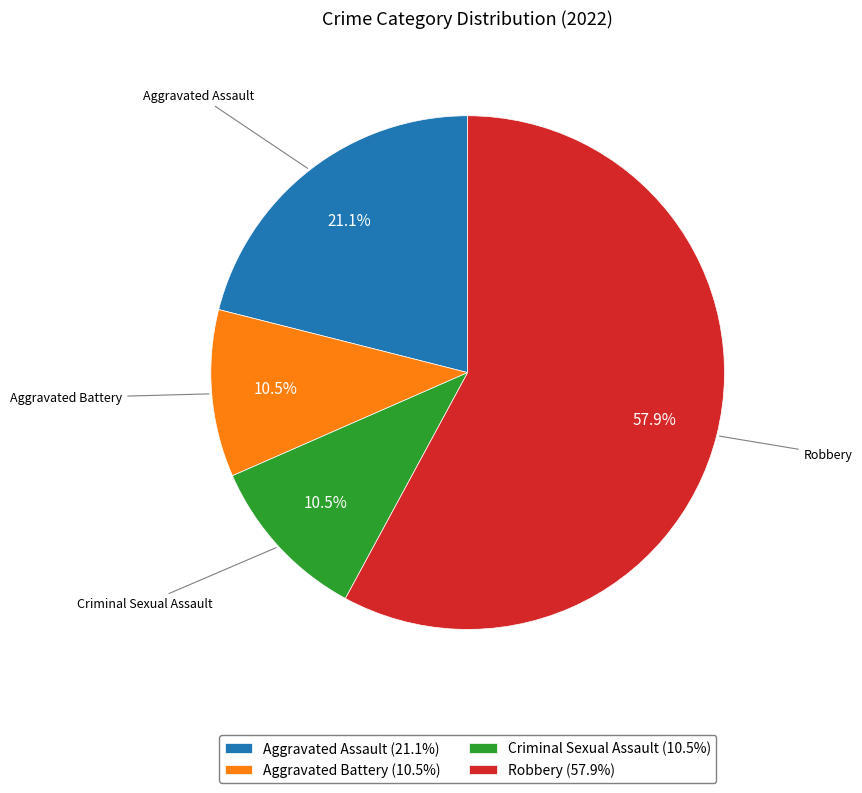

What percentage is NOT represented by Robbery (57.9%)?

42.1%